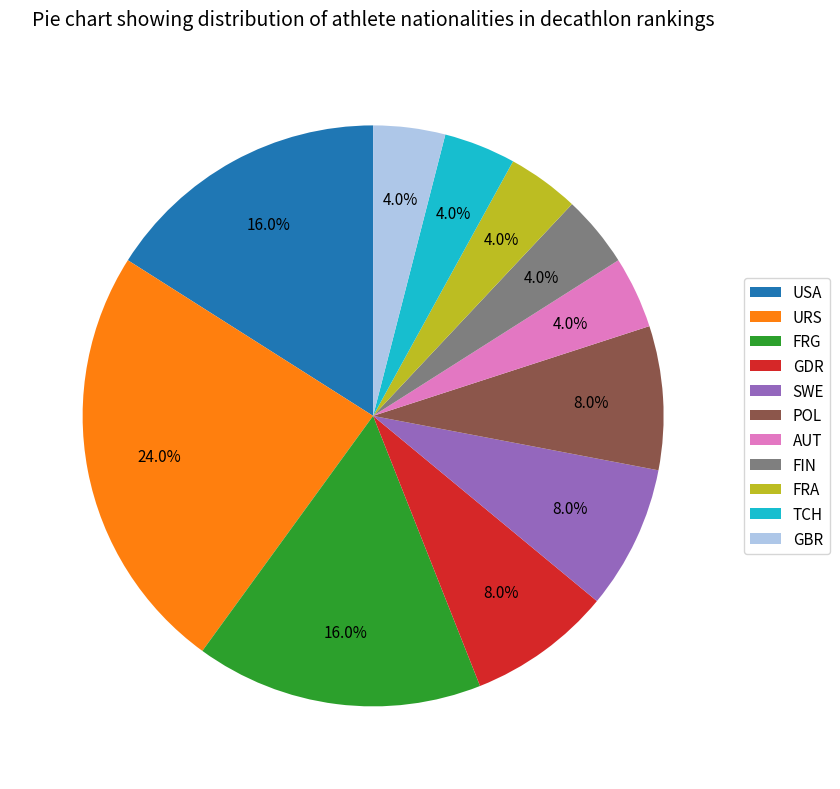

Is POL the majority of the pie?

No